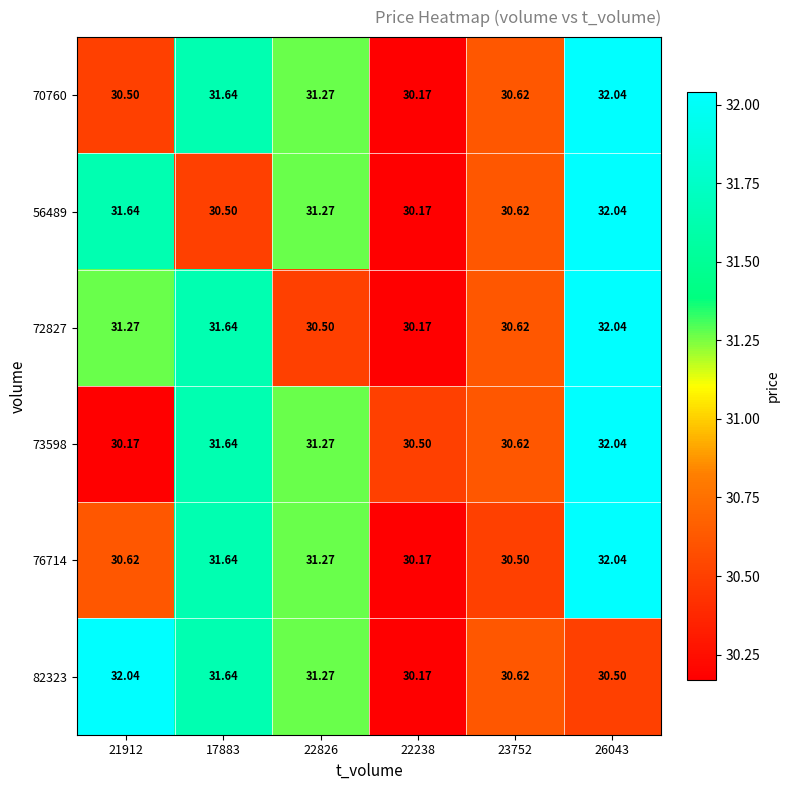

How many series are shown in this chart?

6